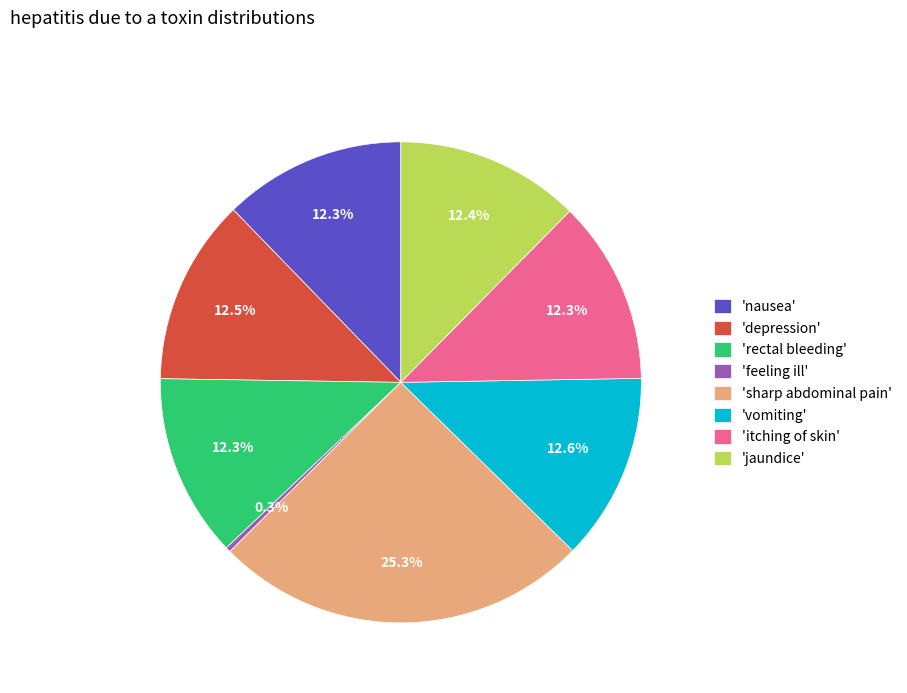

Count the number of slices in the pie.

8